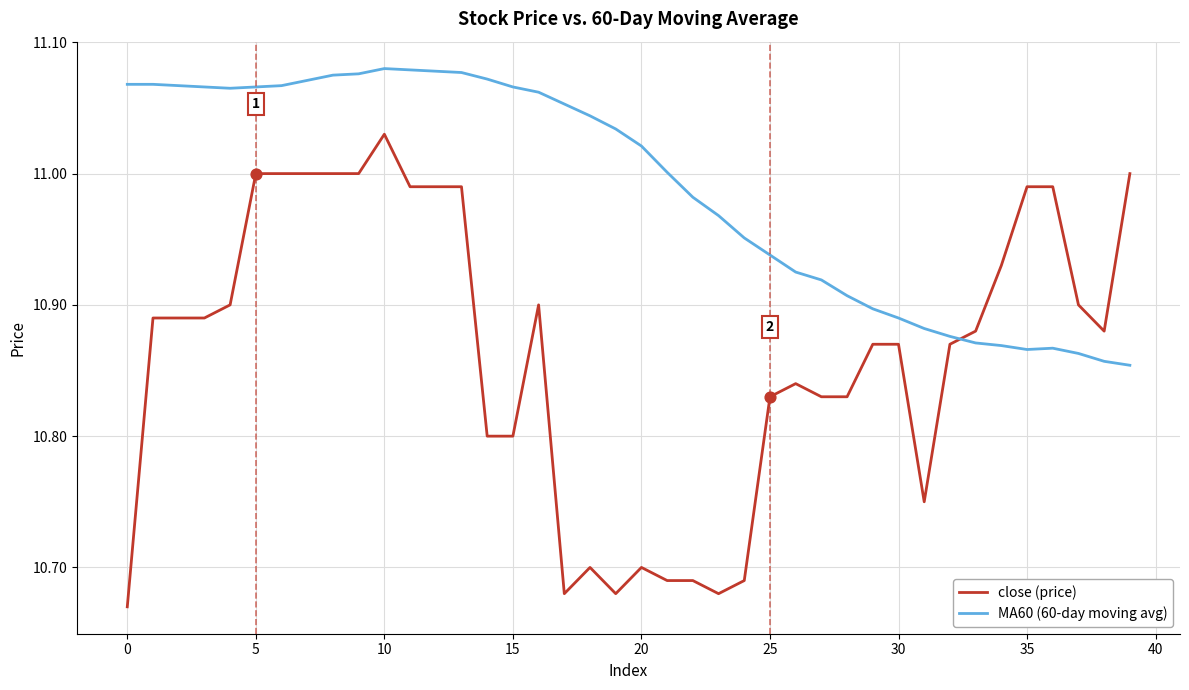

Which series has the largest total across all categories?

MA60 (60-day moving avg)